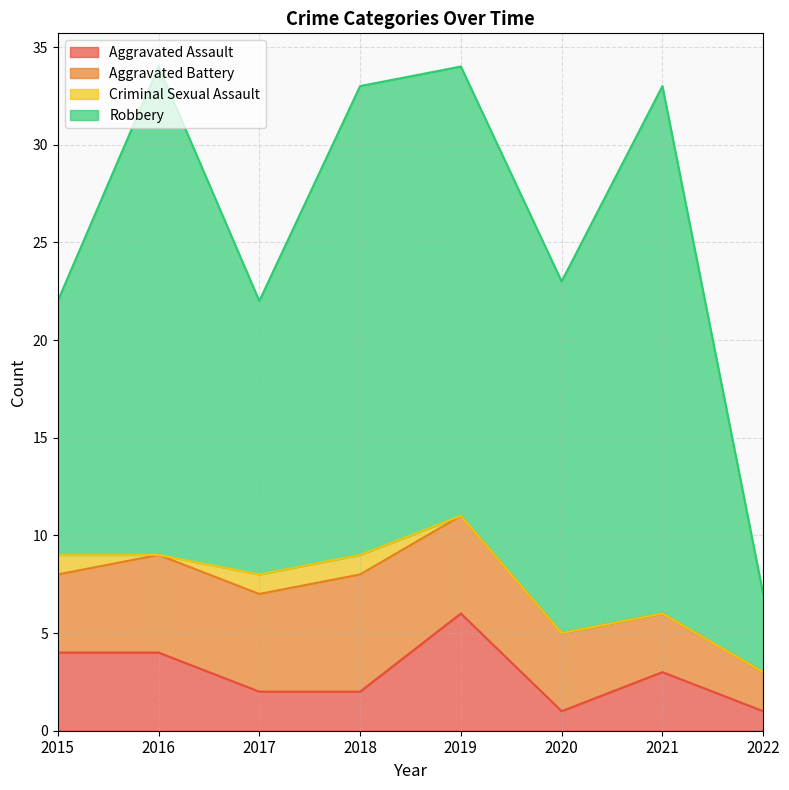

What is the sum of all Aggravated Battery values?

34